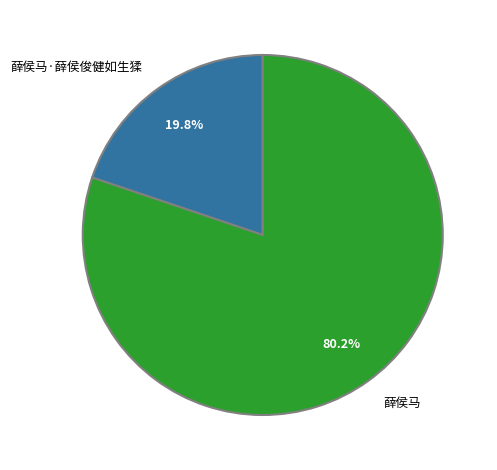

How many slices are in this pie chart?

2